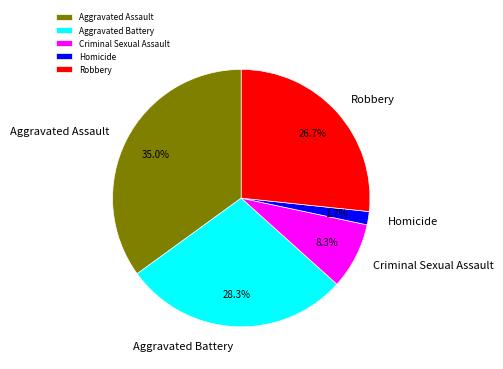

To the nearest percent, what portion does Aggravated Assault represent?

35%